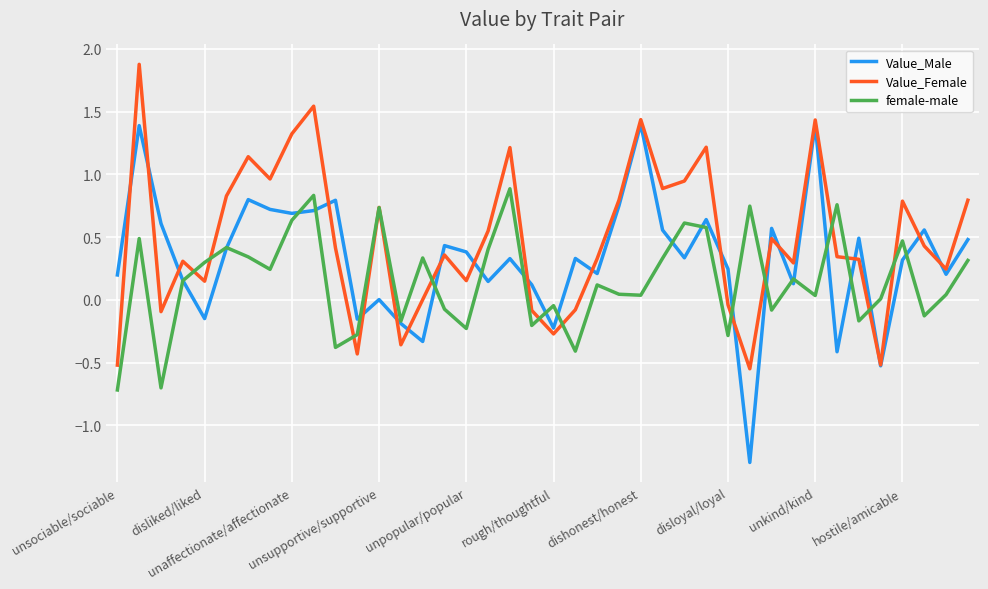

List the series in order of their peak value, lowest first.

female-male, Value_Male, Value_Female